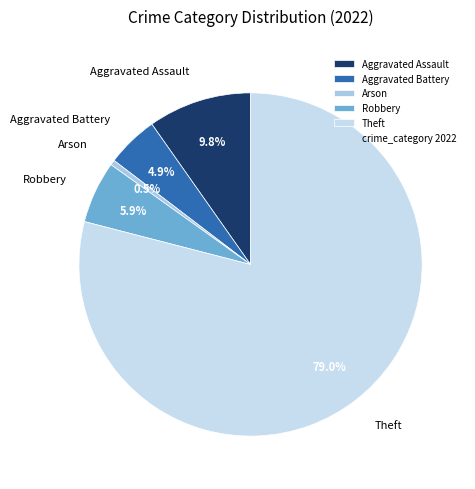

Do Aggravated Assault and Aggravated Battery together represent more than half of the pie?

No